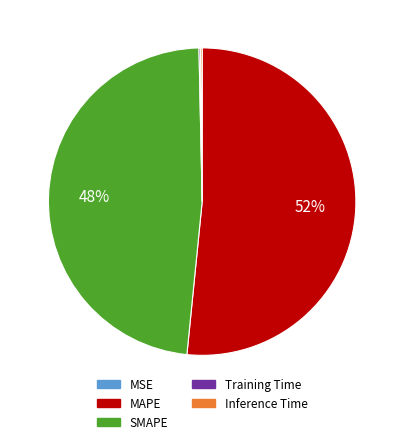

To the nearest percent, what is the difference between the largest and smallest slice percentages?

52%